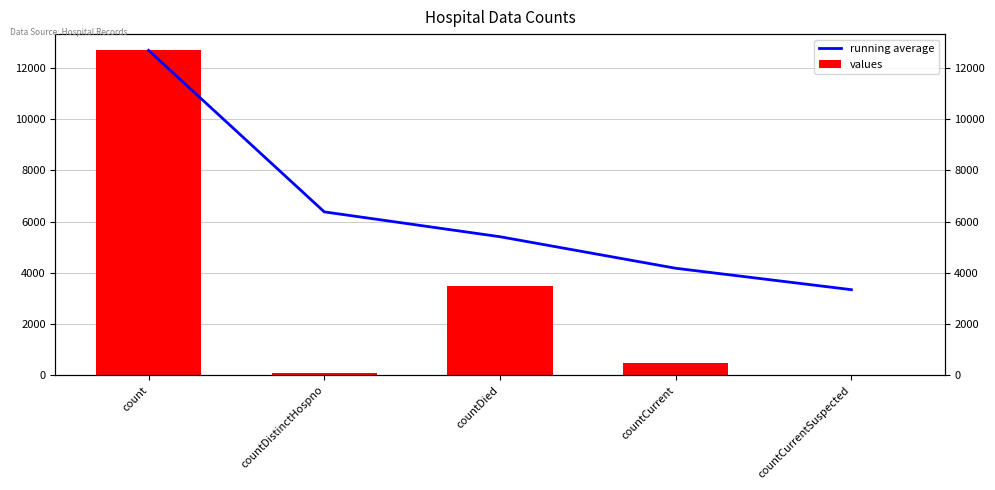

At how many categories does at least one series exceed 9727?

1